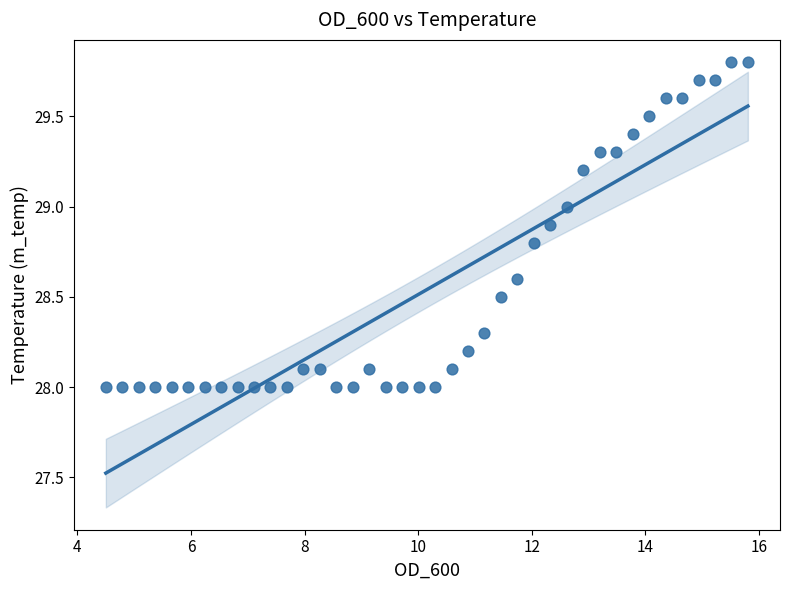

What is the range of X values (max minus min)?

11.3